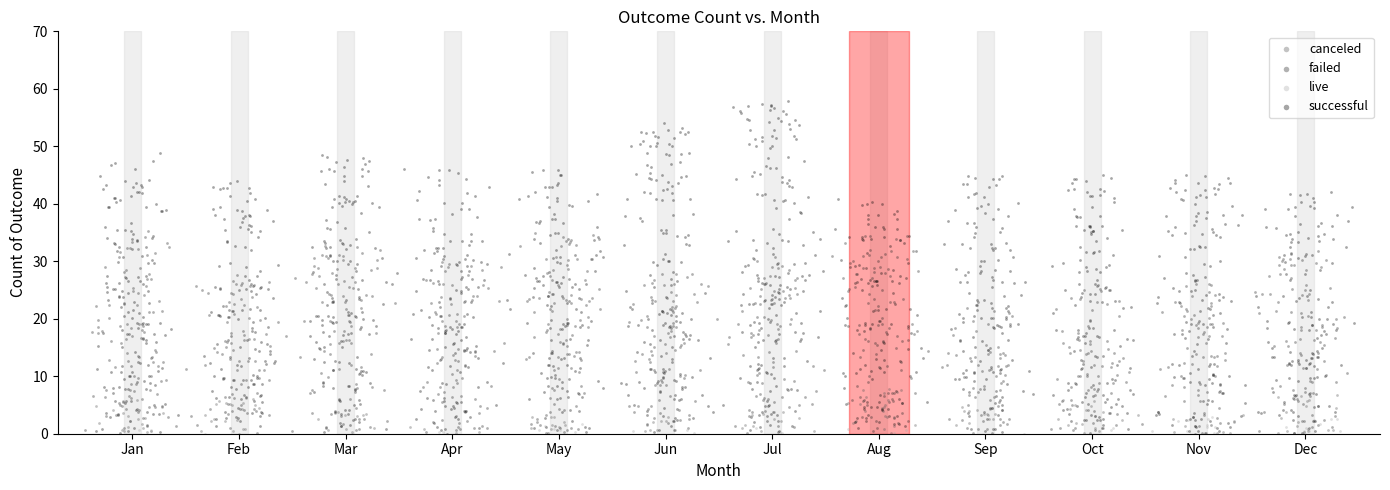

Which series contains the highest Y value?

successful